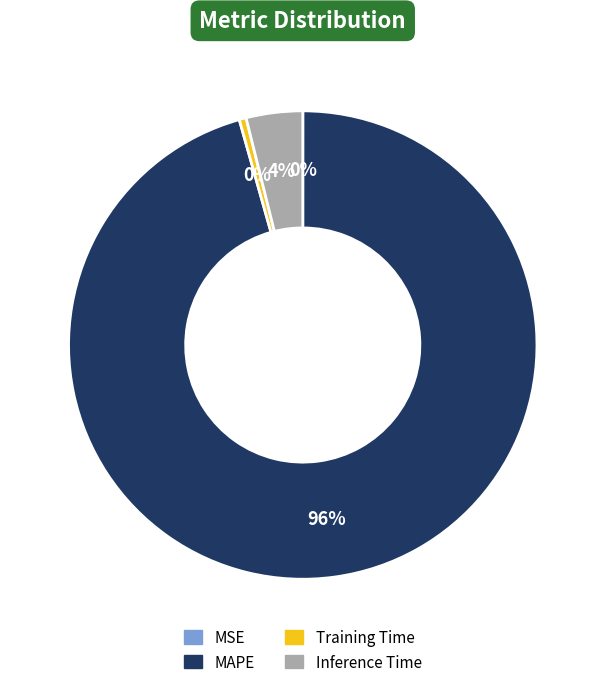

Which category accounts for the majority?

MAPE